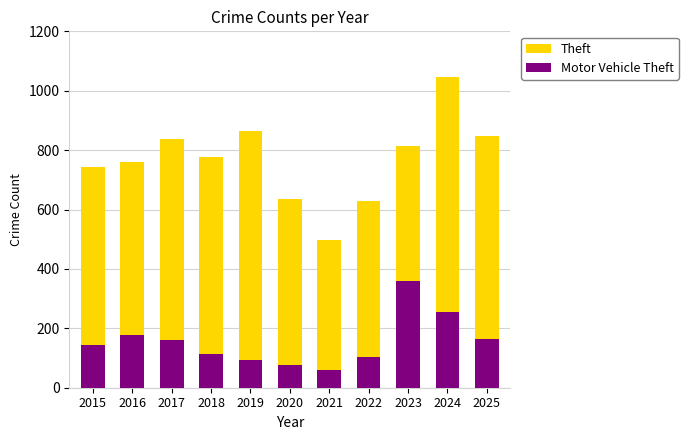

The value of Motor Vehicle Theft at 2017 is 160. True or false?

True